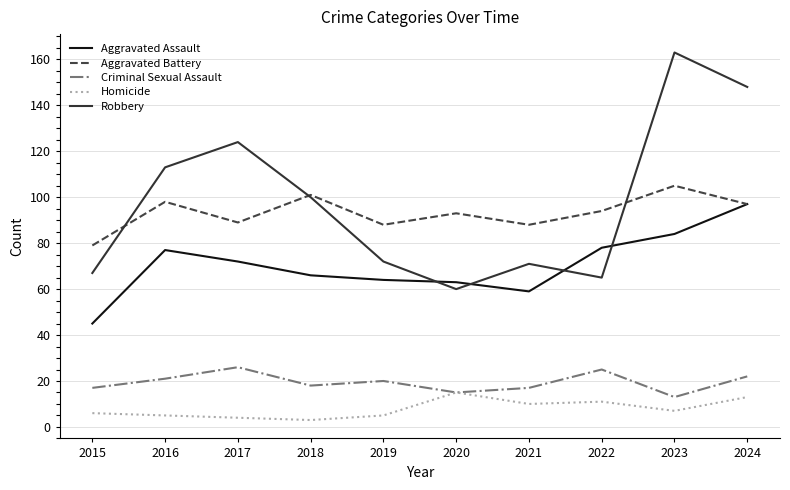

Rank the series by their maximum value, from highest to lowest.

Robbery, Aggravated Battery, Aggravated Assault, Criminal Sexual Assault, Homicide